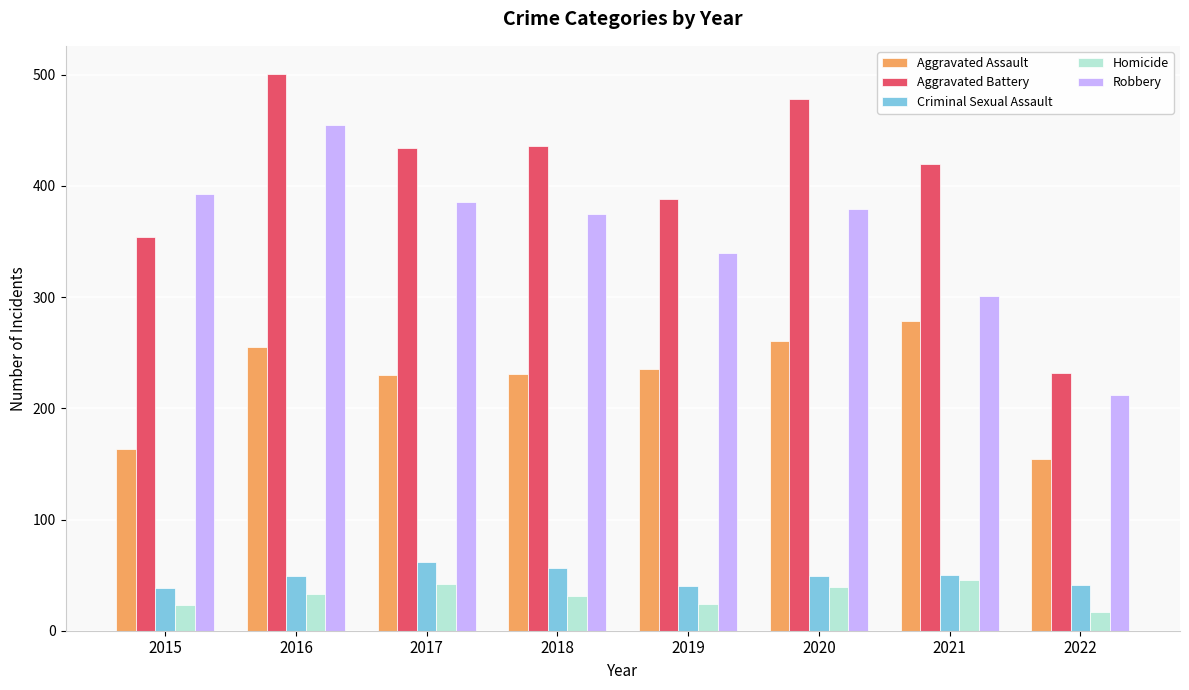

Which series has the widest spread of values?

Aggravated Battery